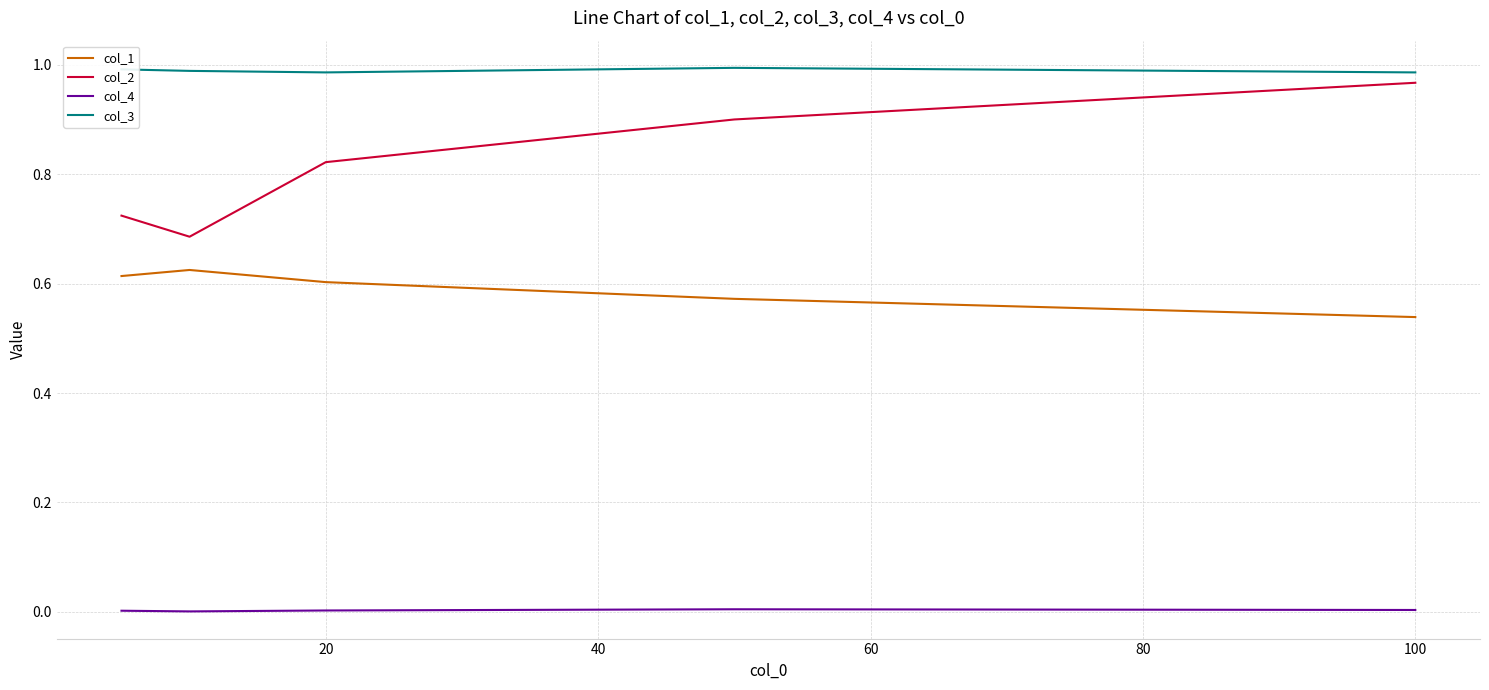

Which series has the largest total across all categories?

col_3